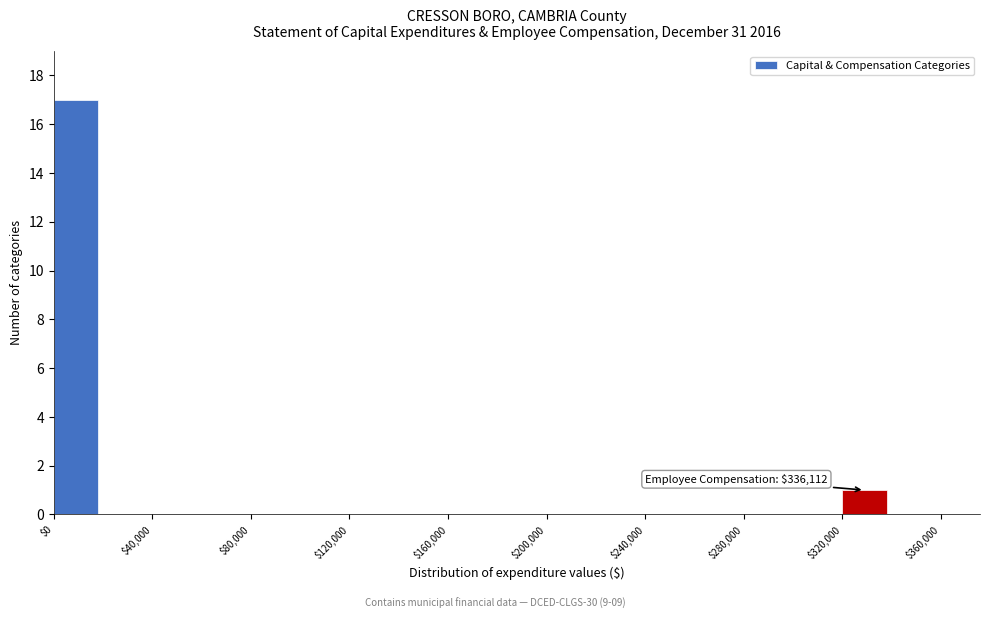

Which range on the x-axis has the tallest bar?

0 to 20000